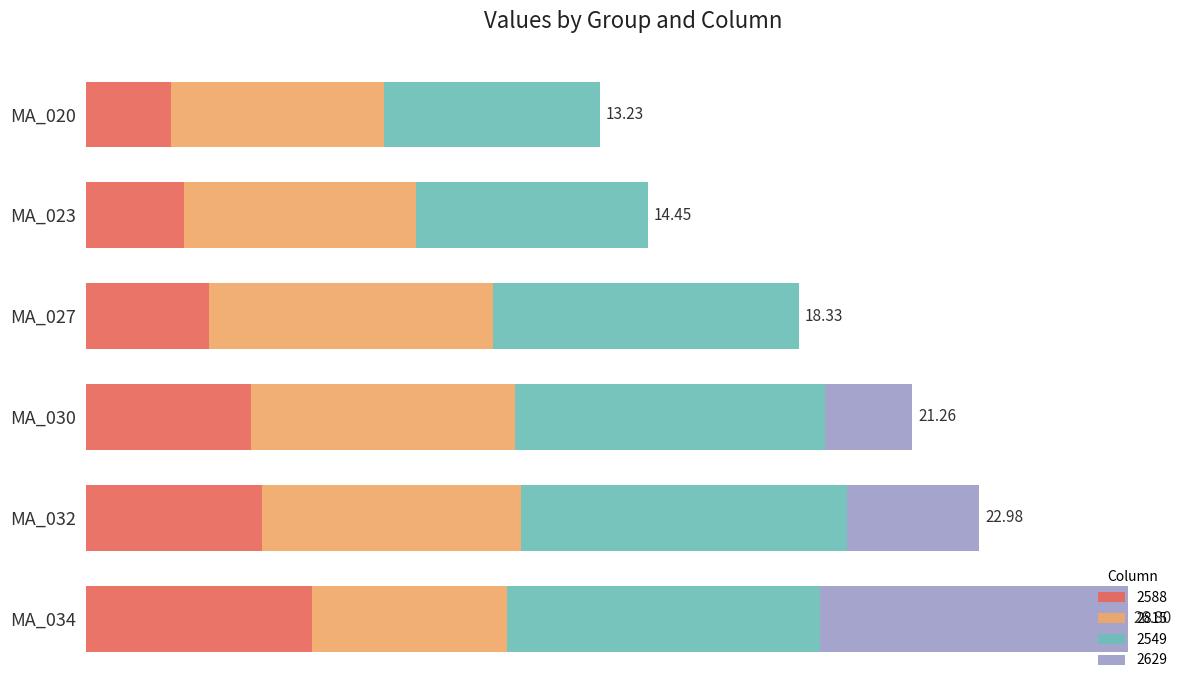

What are all the series names shown in the legend?

2588, 2815, 2549, 2629